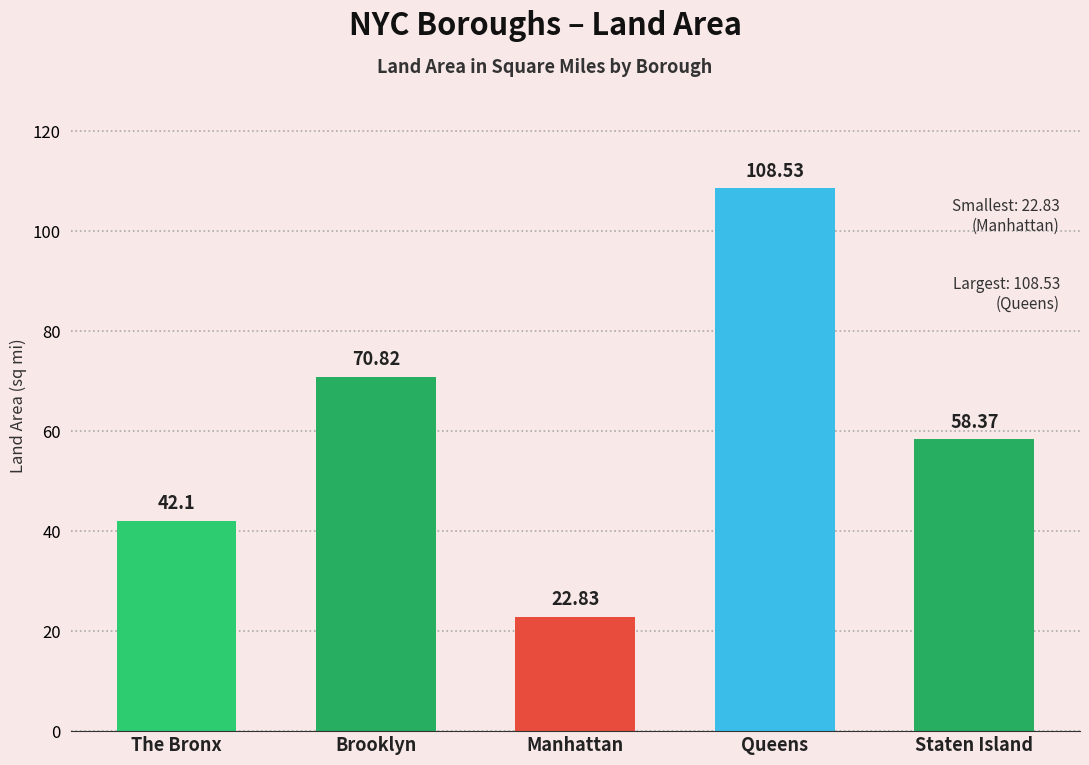

Reading left to right, what are all the values shown in this chart?

The Bronx=42.1	Brooklyn=70.8	Manhattan=22.8	Queens=108.5	Staten Island=58.4